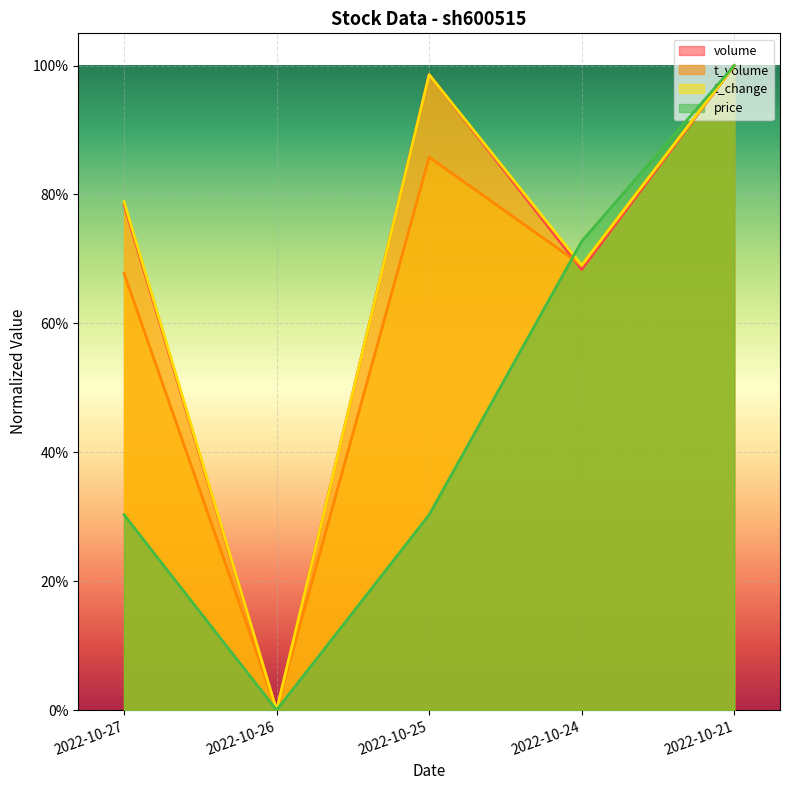

What is the value of the price point at the 5th from the left?

1.0